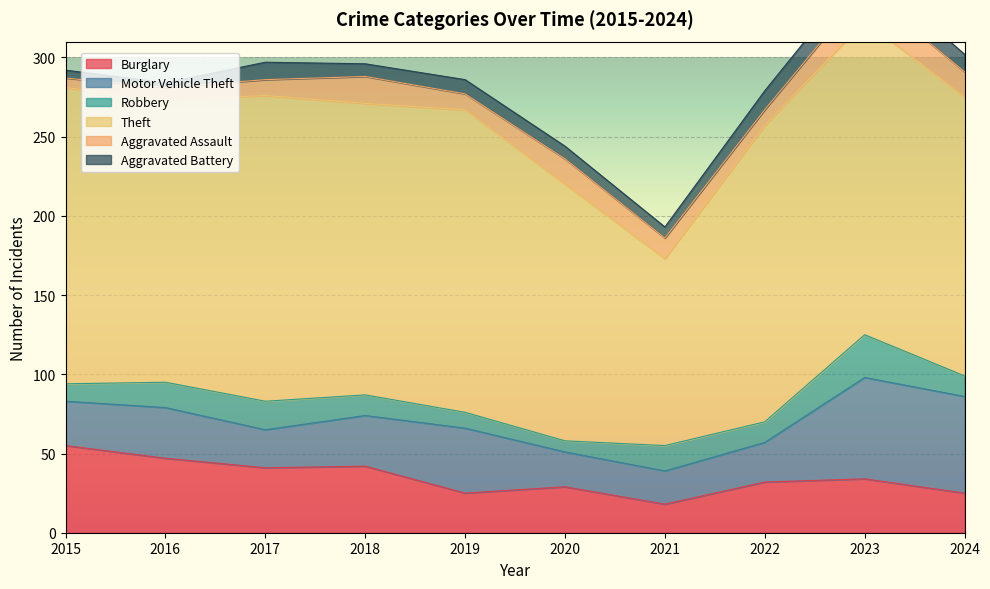

What value does the Robbery series have at 2017?

18